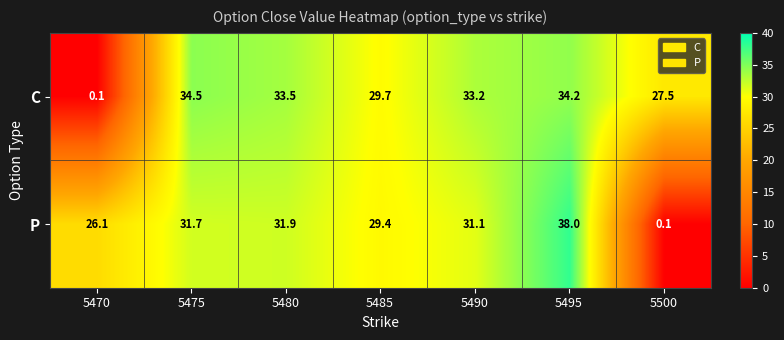

What is the difference between the maximum and minimum values in the P series?

37.9